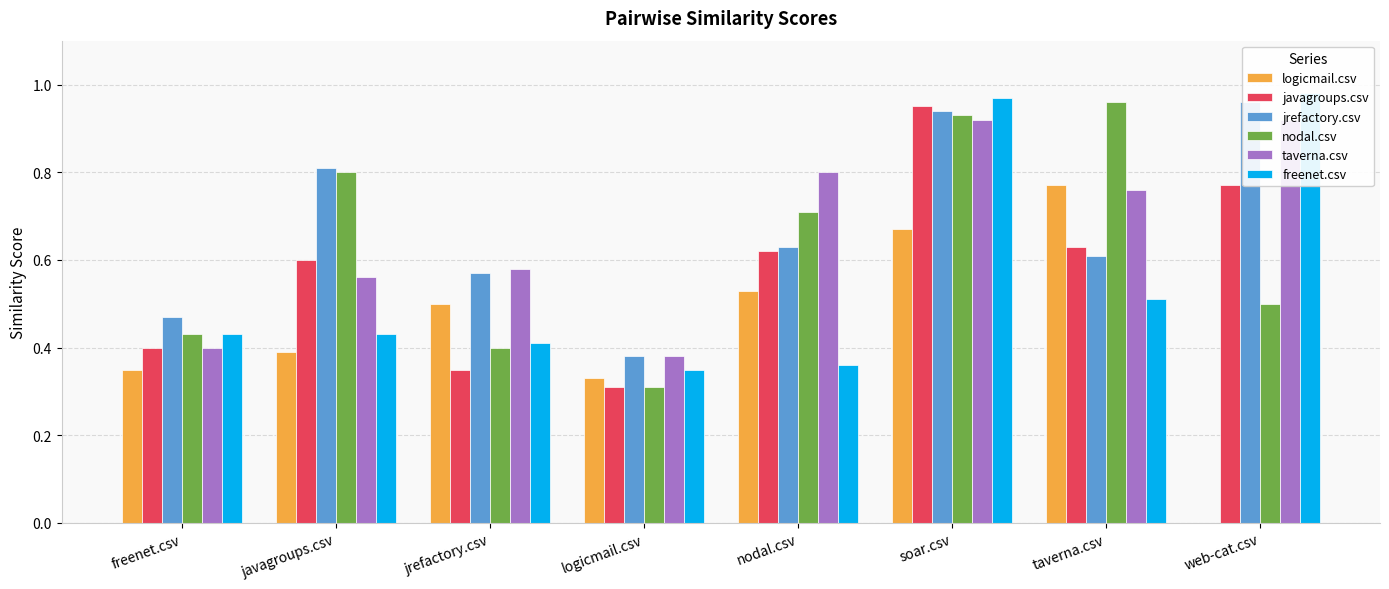

Which category has the highest value in the freenet.csv series?

web-cat.csv